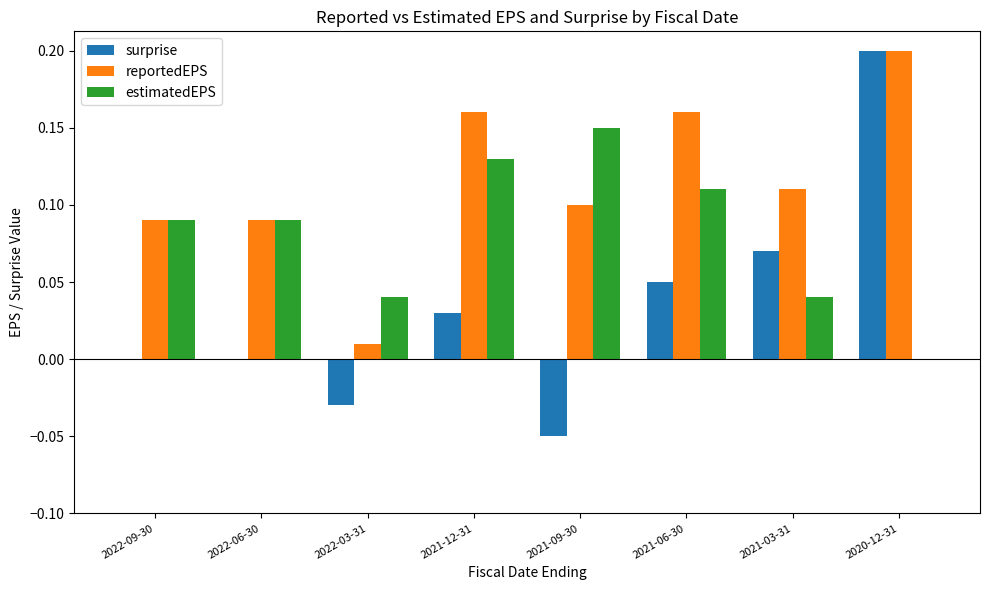

What is the sum of all surprise values?

0.3